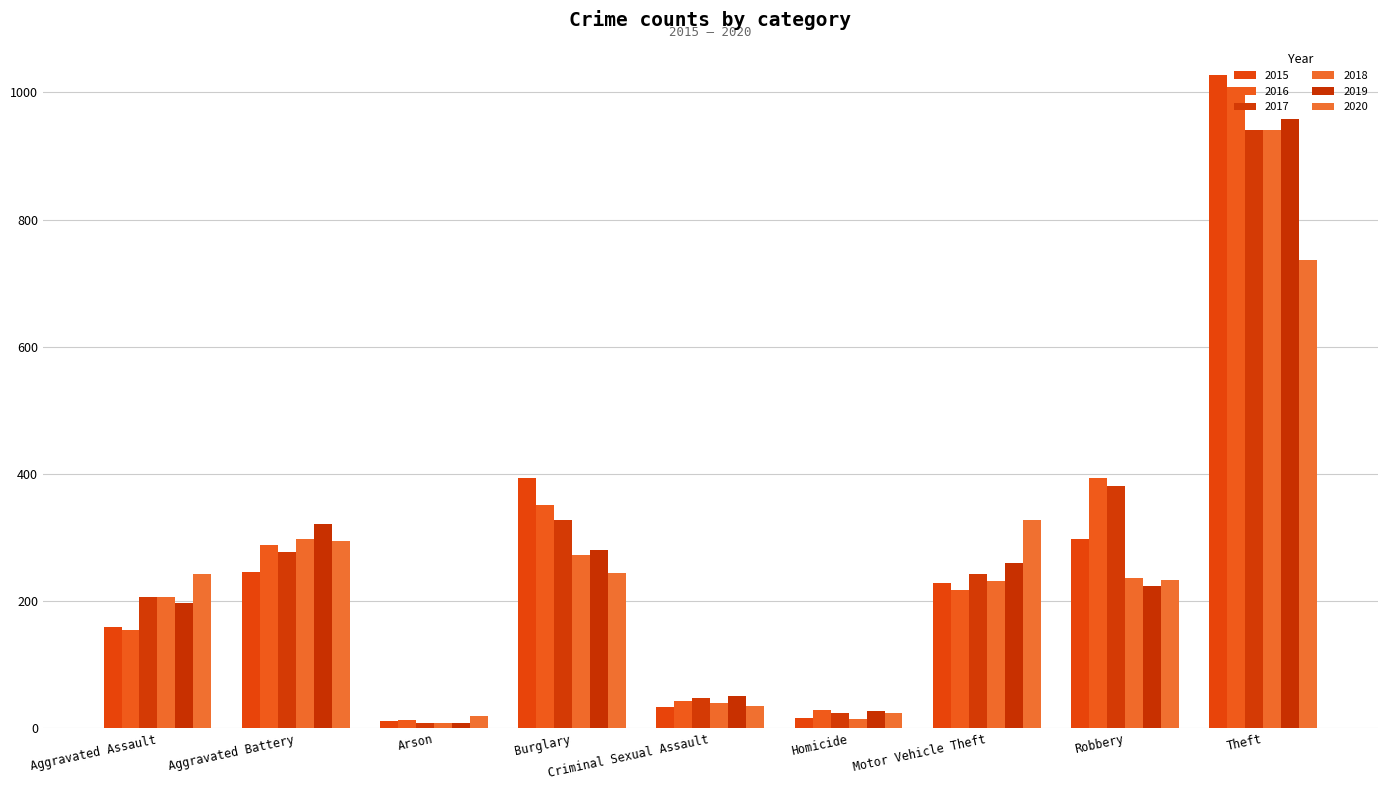

What is the value of the 2015 bar at the 5th from the left?

34